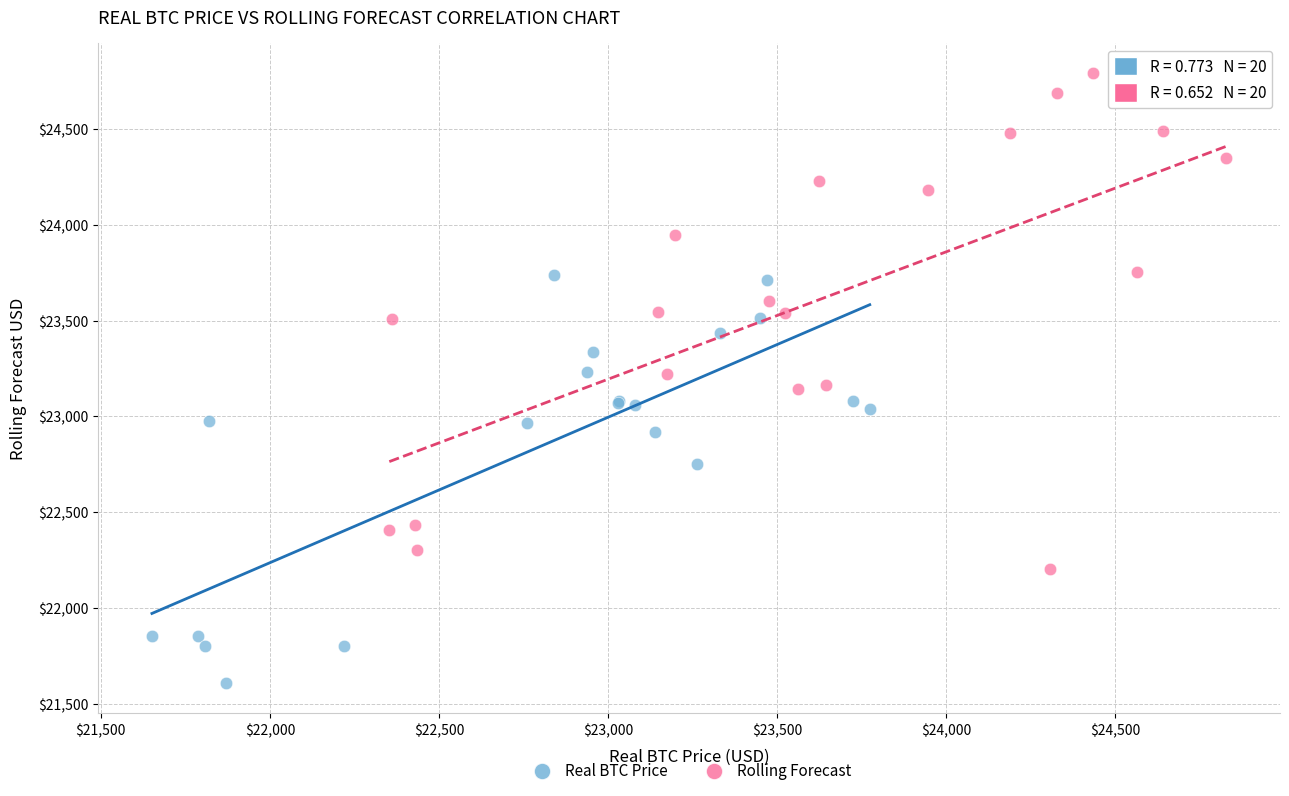

Which series reaches the minimum Y coordinate?

Real BTC Price